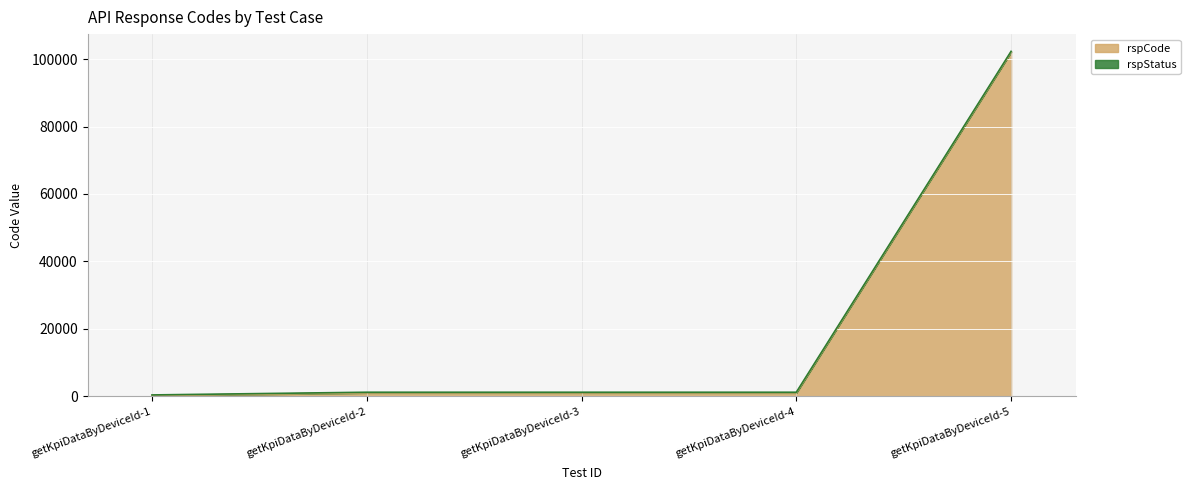

What is the difference between the maximum and second lowest values?

101100